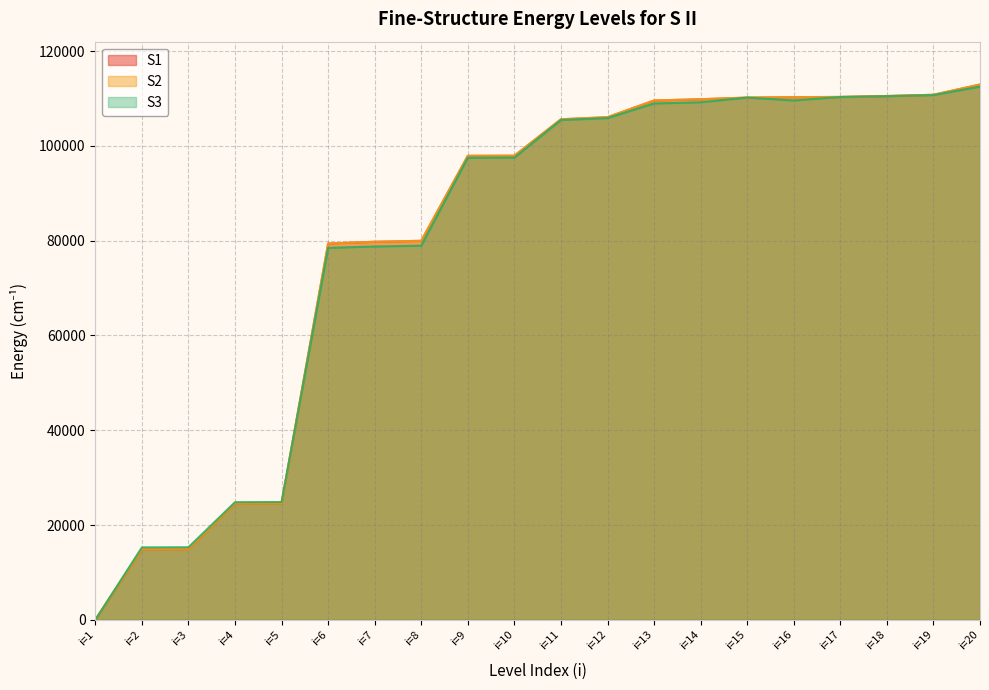

Does the chart have visible grid lines?

Yes